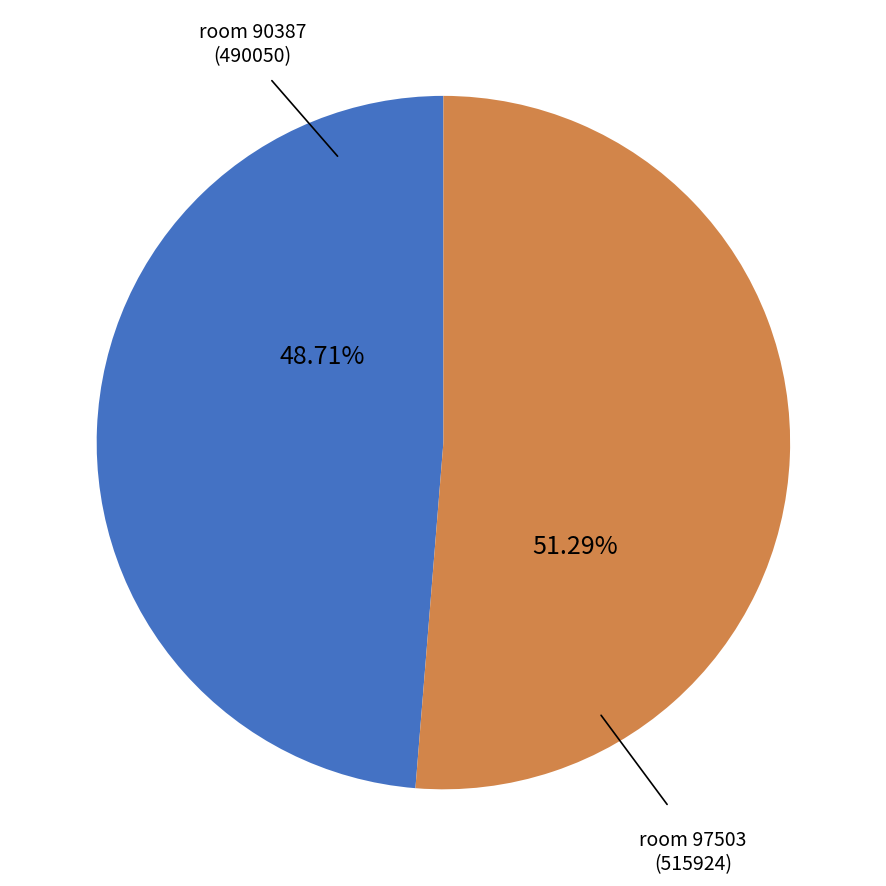

Which has a higher value, room 90387 or room 97503?

room 97503